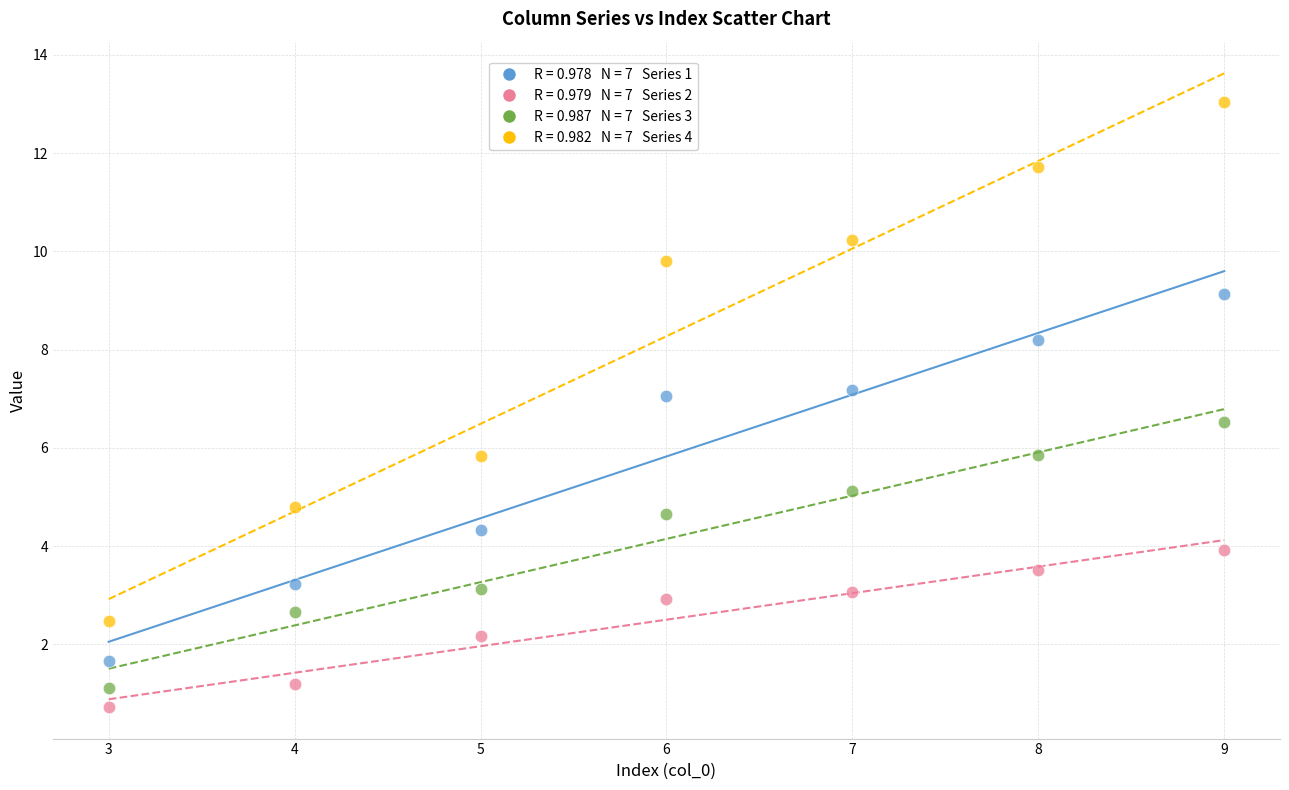

Across all data points, what is the range of Y values (max minus min)?

12.3